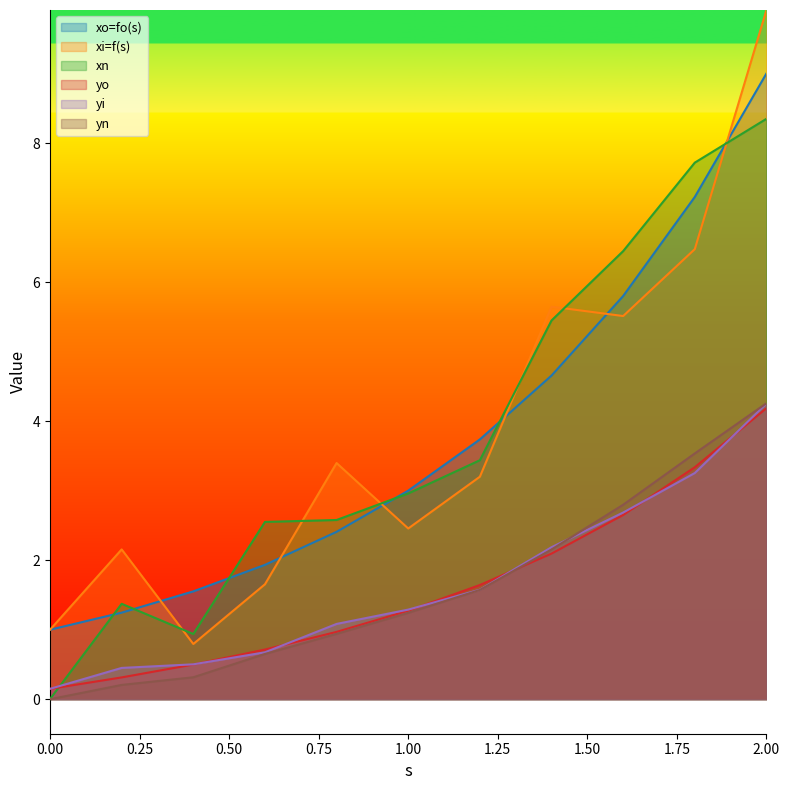

At which category does xi=f(s) reach its first local peak?

0.2